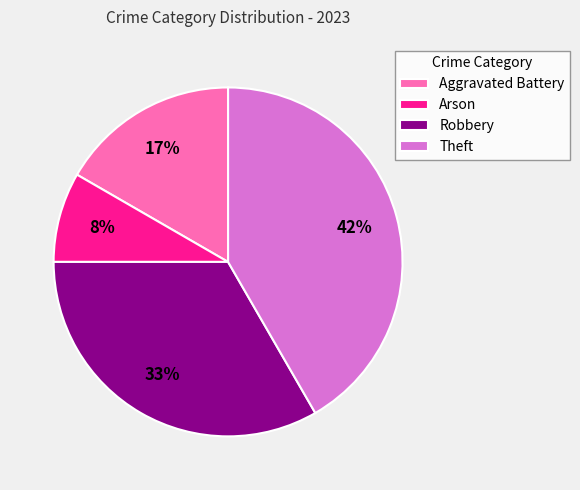

How many slices are in this pie chart?

4